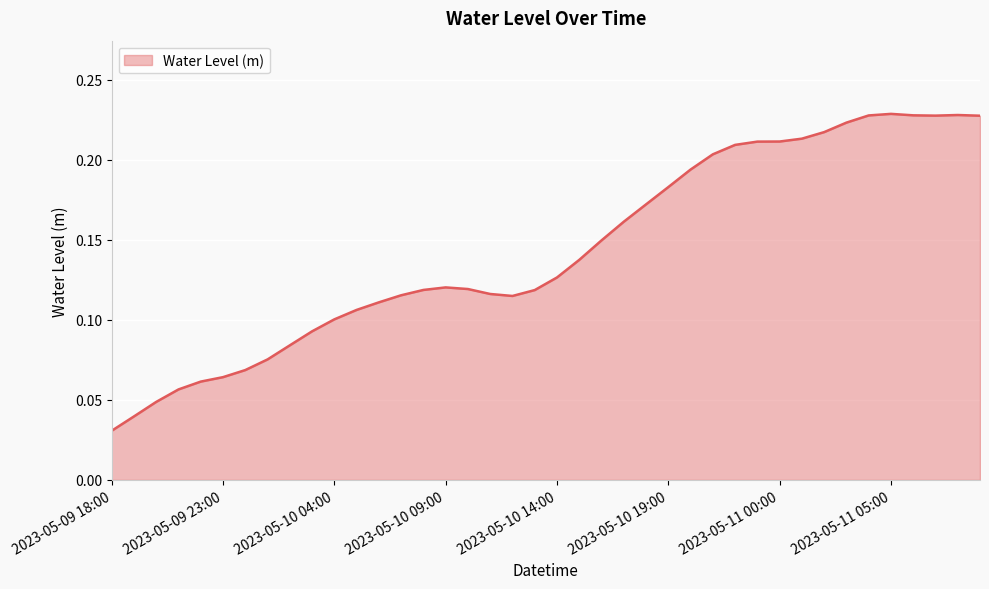

What is the sum of all values?

5.7